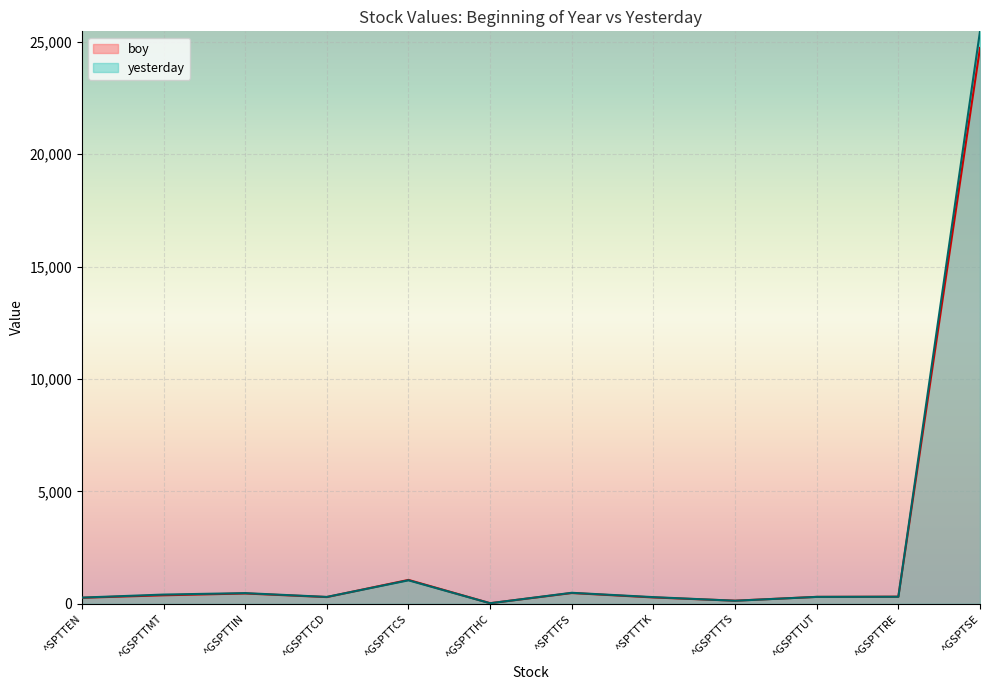

What are all the series names shown in the legend?

boy, yesterday